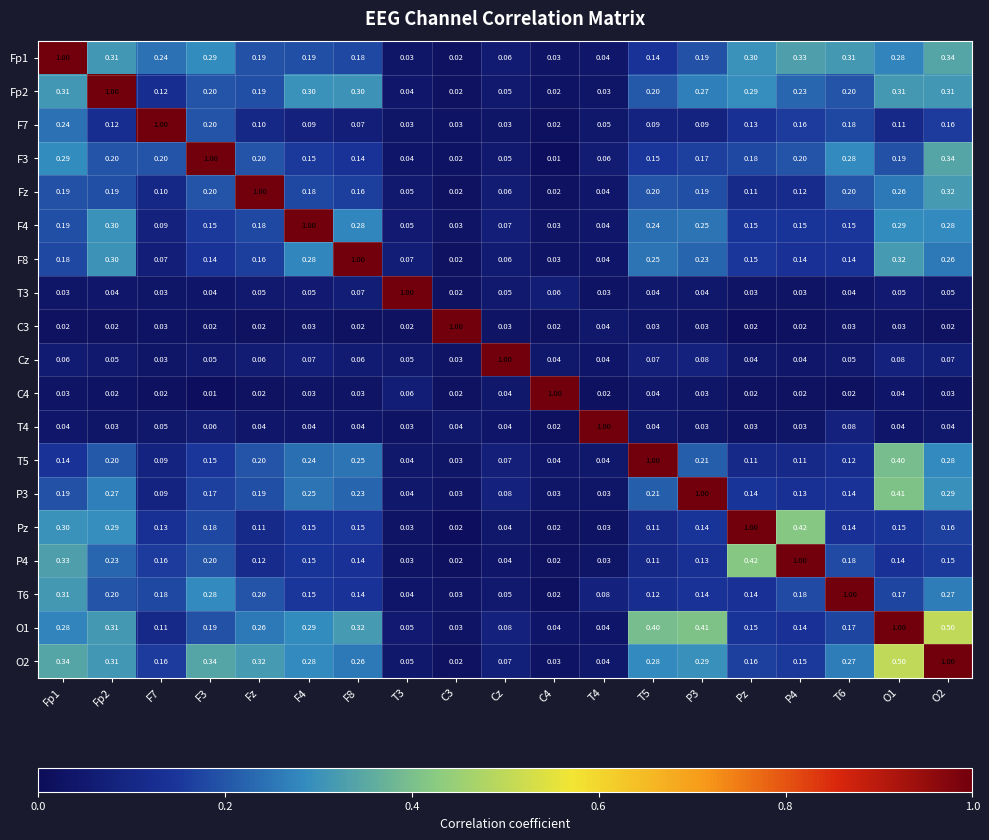

Is the value of Fp1 at T6 greater than the value of T6 at F8?

Yes